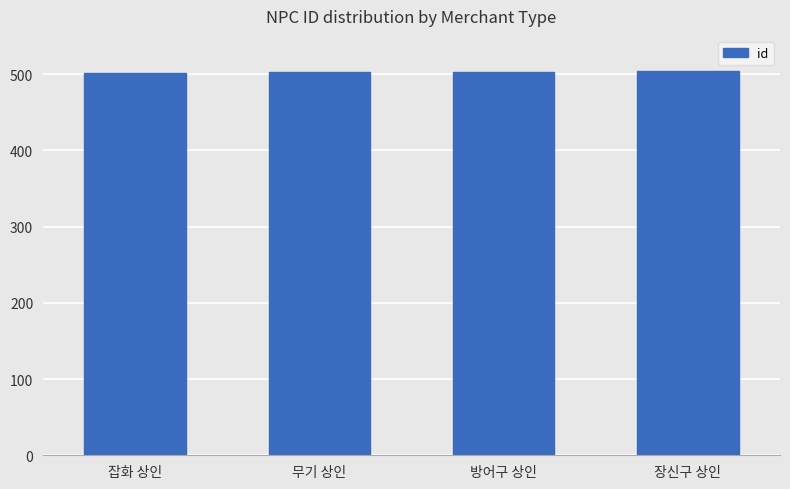

Is it true that the value at 장신구 상인 is 903?

False